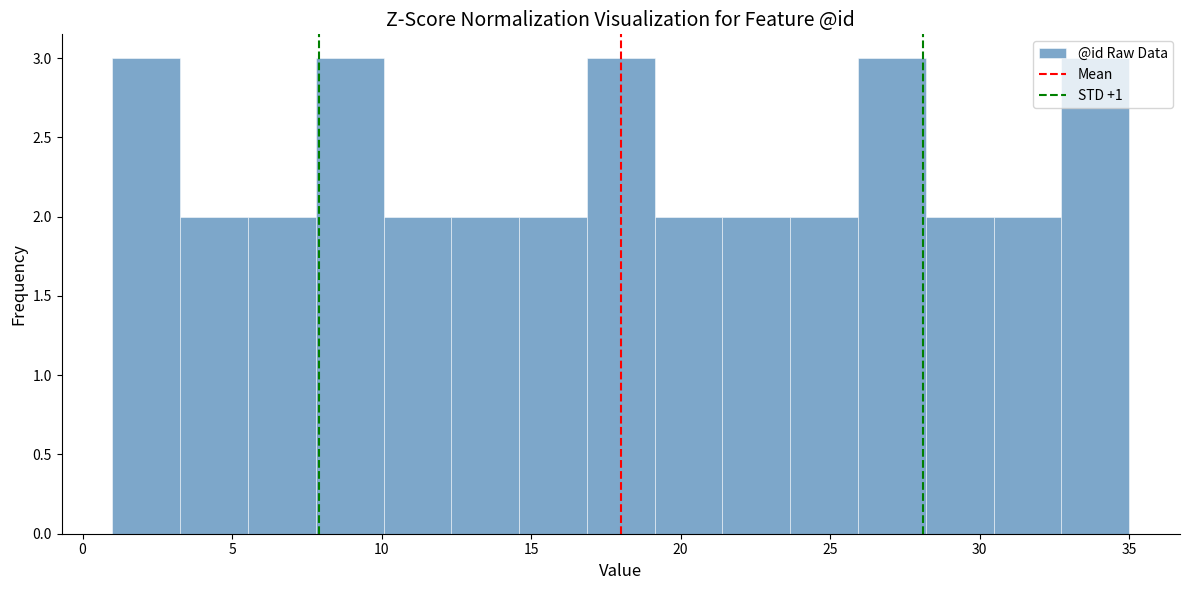

How tall is the bar that spans 23.5 to 26.0 on the x-axis? Neither the bar edges nor the heights are printed on the chart, so give them approximately, as read against the axes.

2